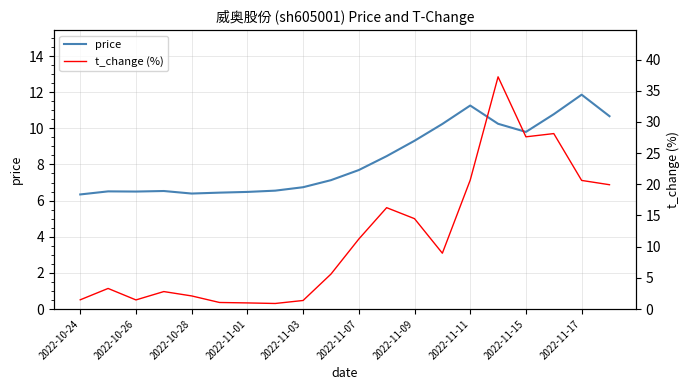

What is the smallest value displayed?

0.9